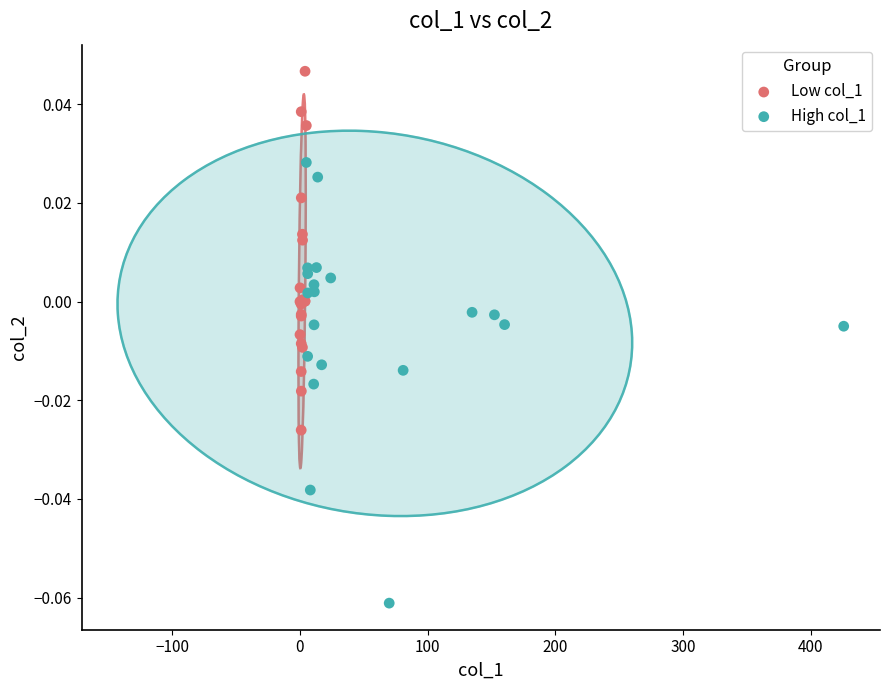

Which series contains the highest Y value?

Low col_1